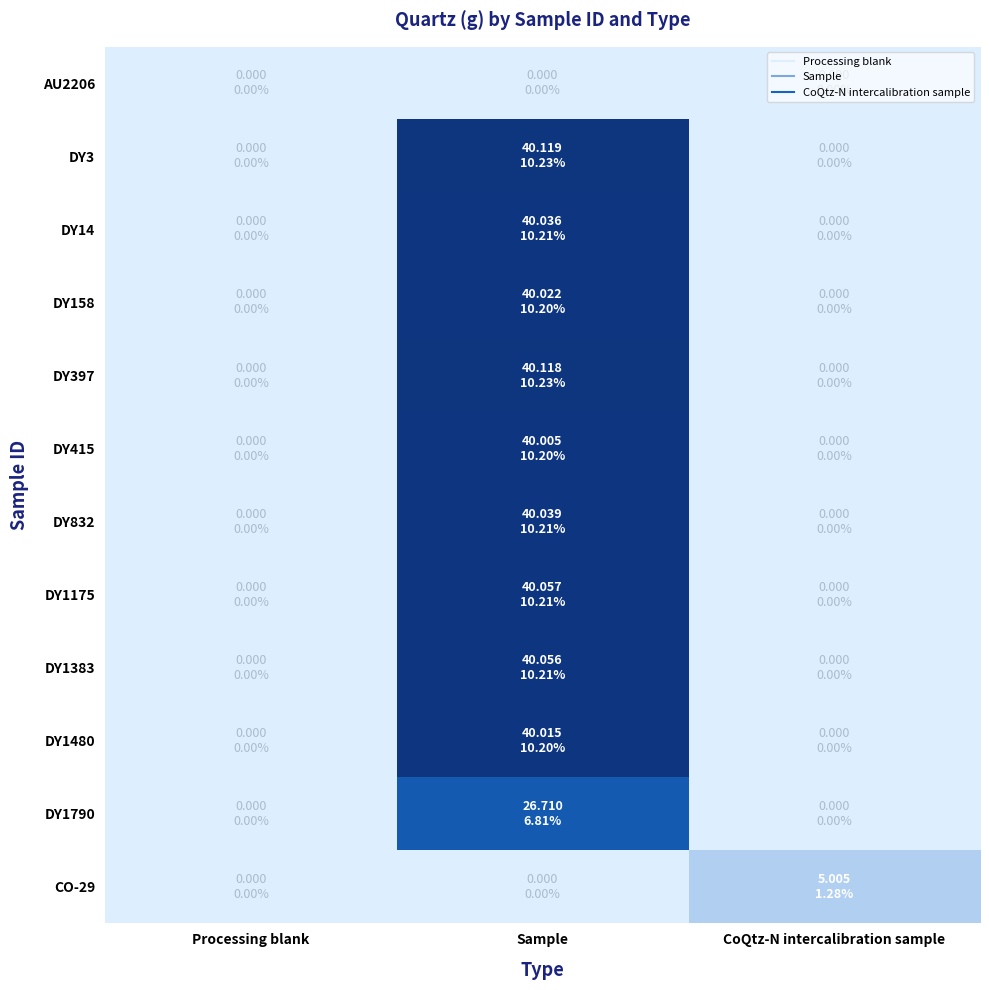

List the series in order of their peak value, lowest first.

AU2206, CO-29, DY1790, DY415, DY1480, DY158, DY14, DY832, DY1383, DY1175, DY397, DY3